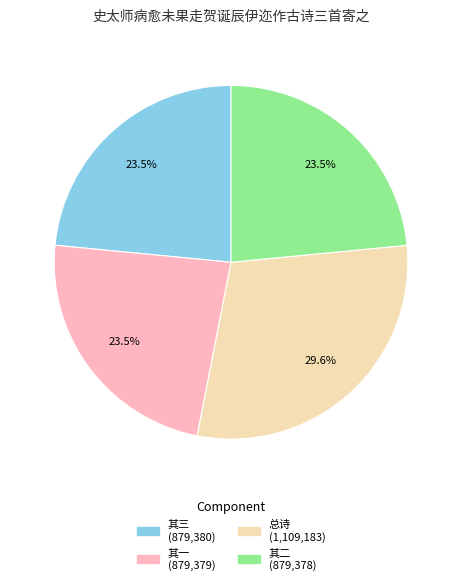

To the nearest percent, what is the difference between the largest and smallest slice percentages?

6%